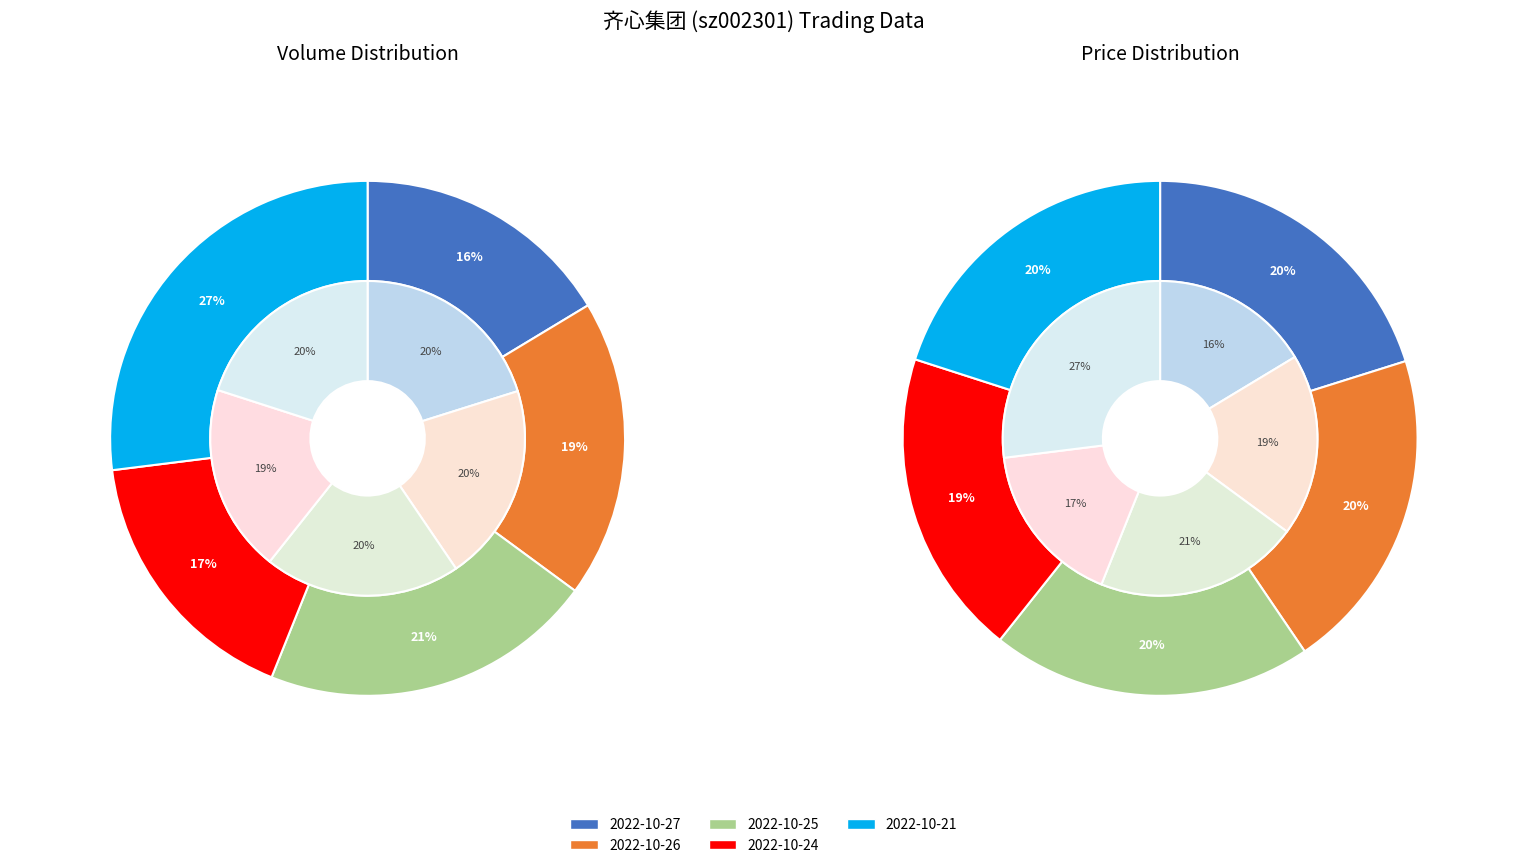

Rank the series by their average value, from lowest to highest.

price, volume